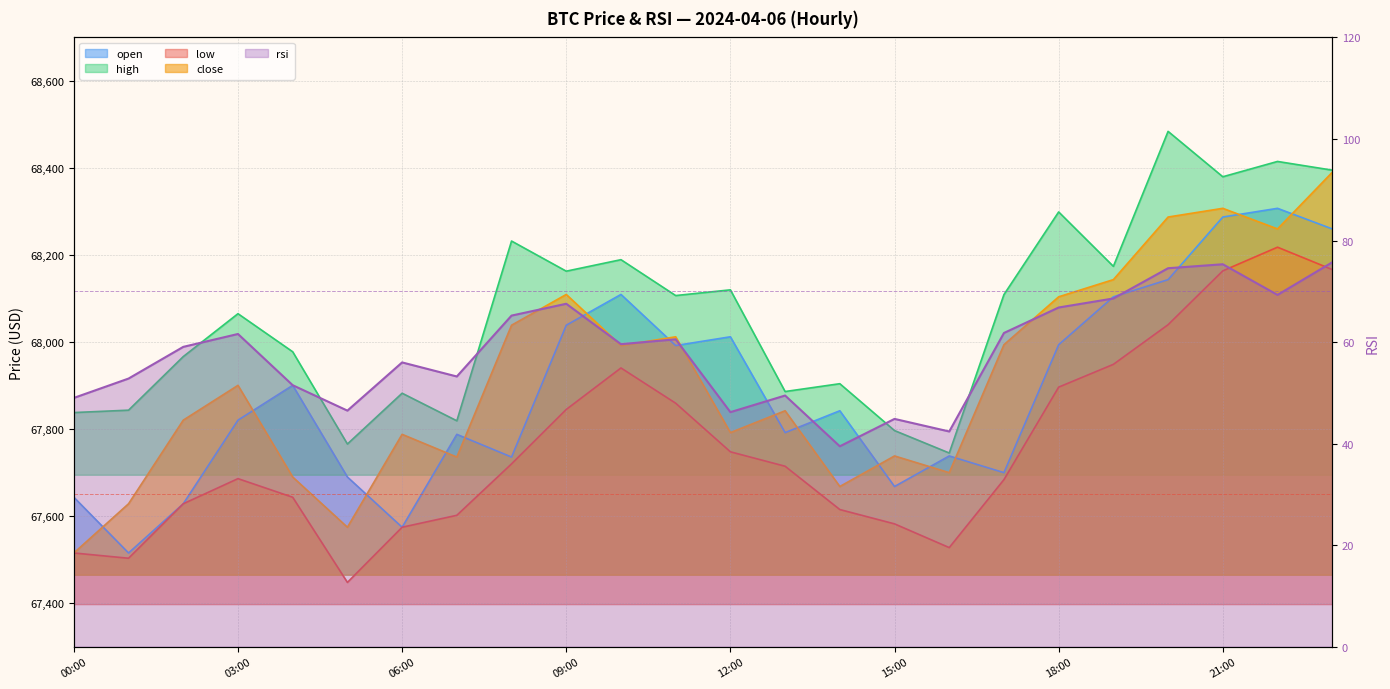

The open series shows 96233.0 at 15:00. True or false?

False